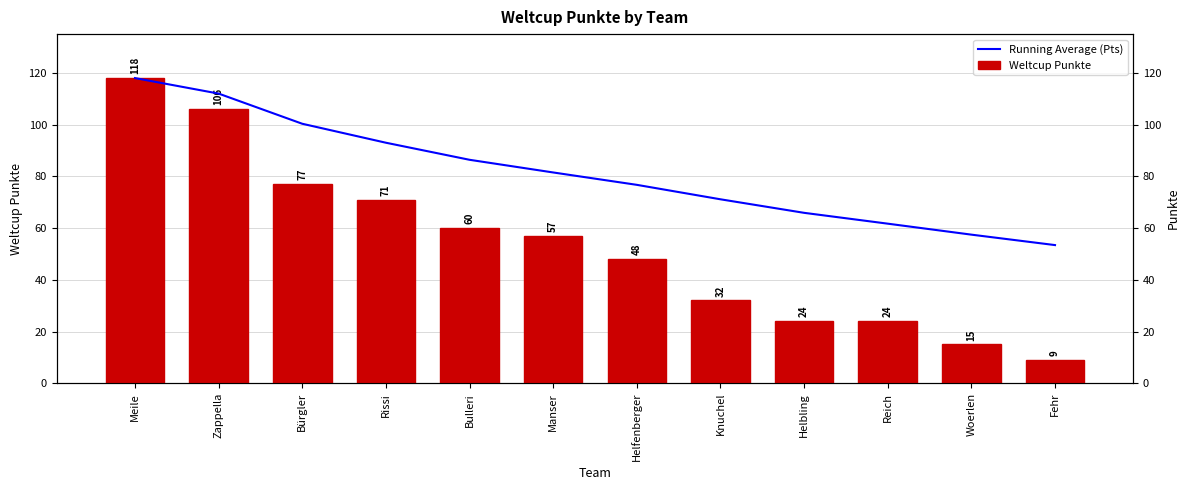

At which category is the sum across all series the highest?

Meile